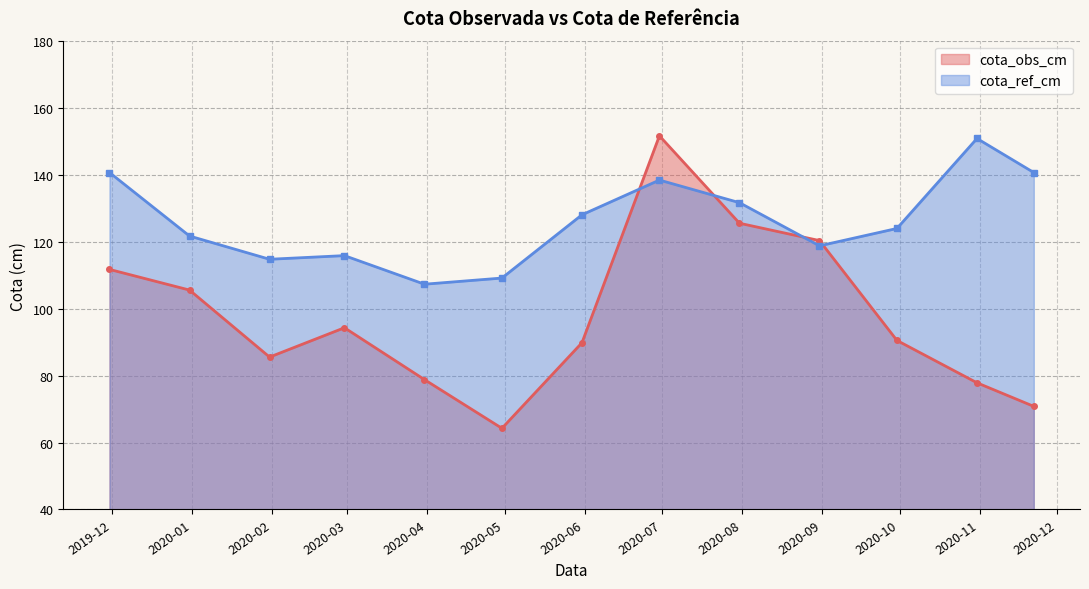

Between 2020-10-31 and 2020-11-22, which series saw the biggest shift?

cota_ref_cm